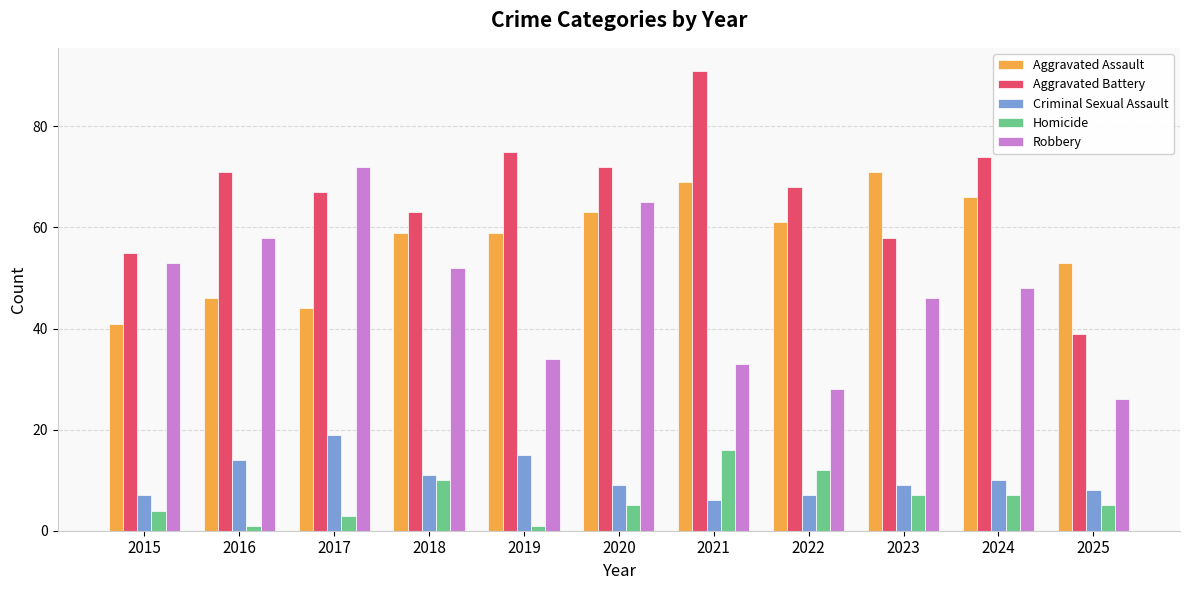

The Aggravated Battery series shows 25 at 2023. True or false?

False